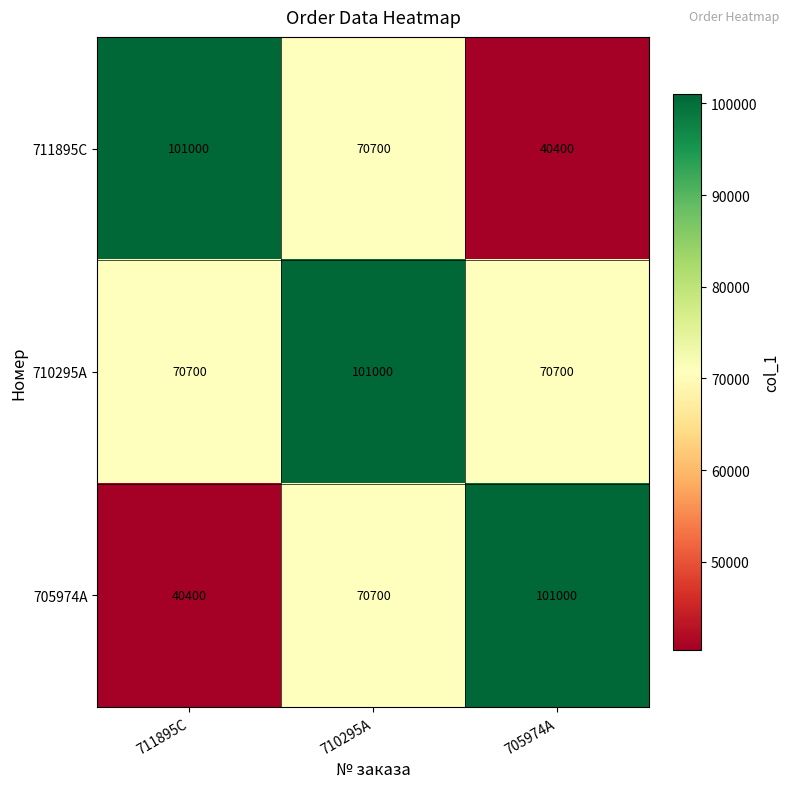

At how many categories does at least one series exceed 60601?

3